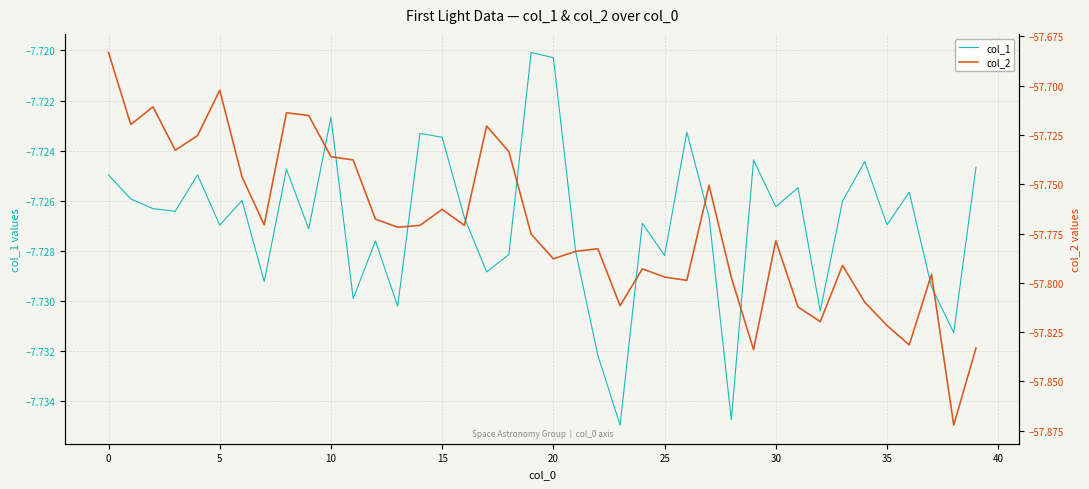

What is the value of the col_1 point at the 14th from the left?

-7.7